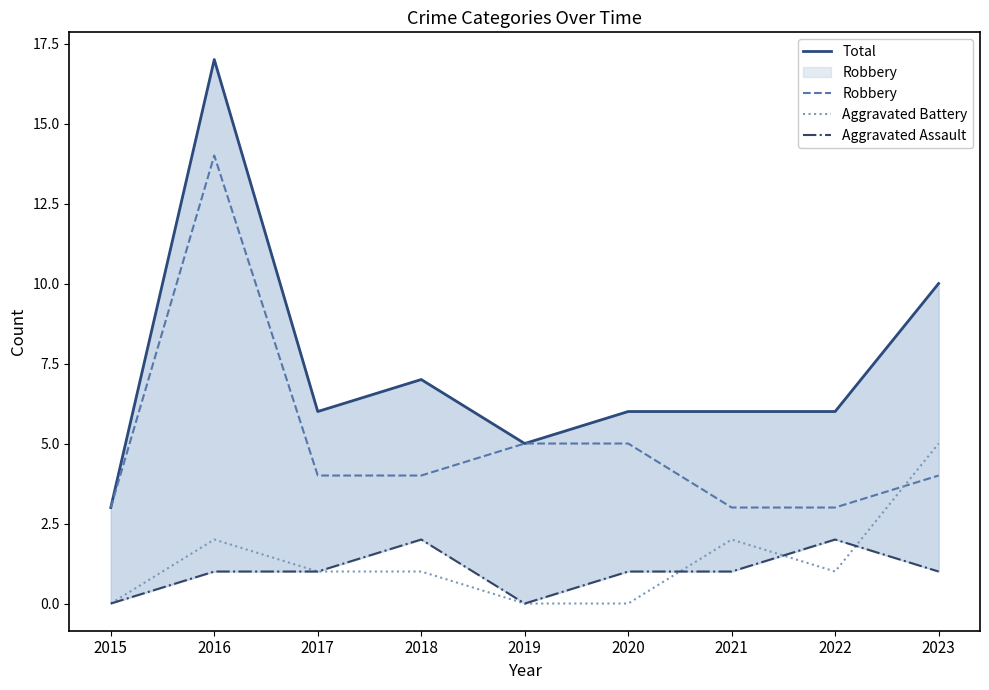

What is the difference between the highest and lowest values at 2023?

9